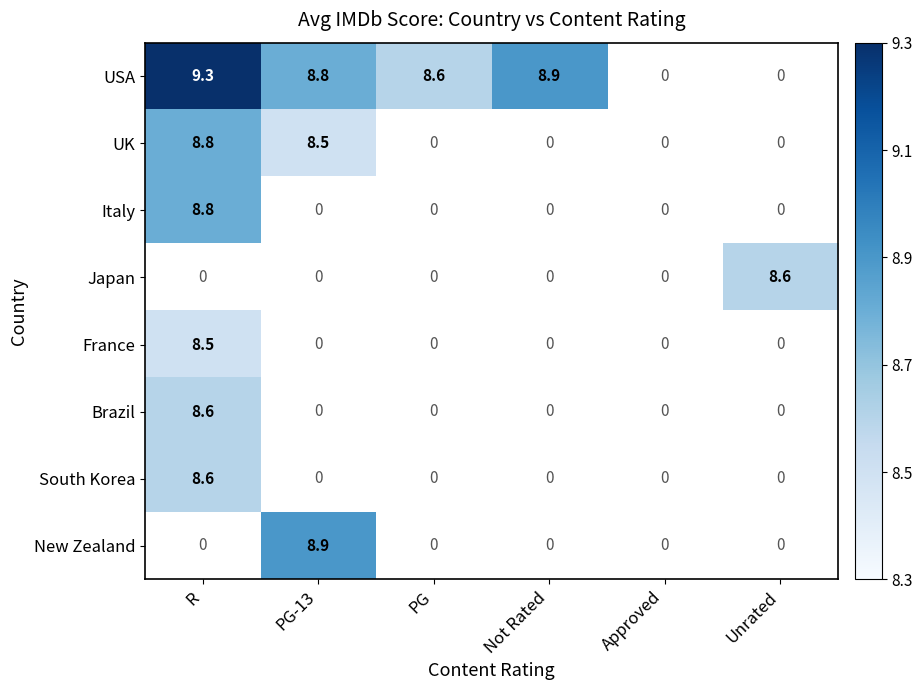

True or false: Italy has a value of 12.0 at R.

False